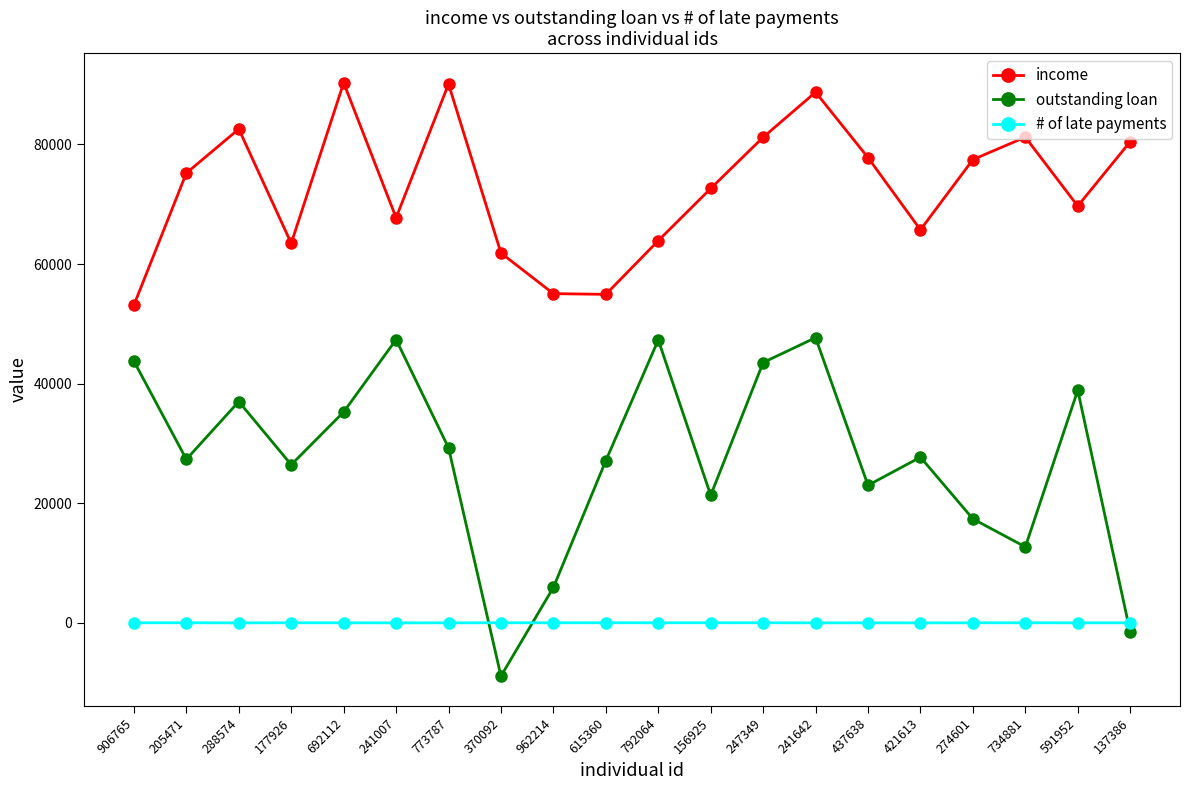

Rank the series at 962214 from lowest to highest value.

# of late payments, outstanding loan, income